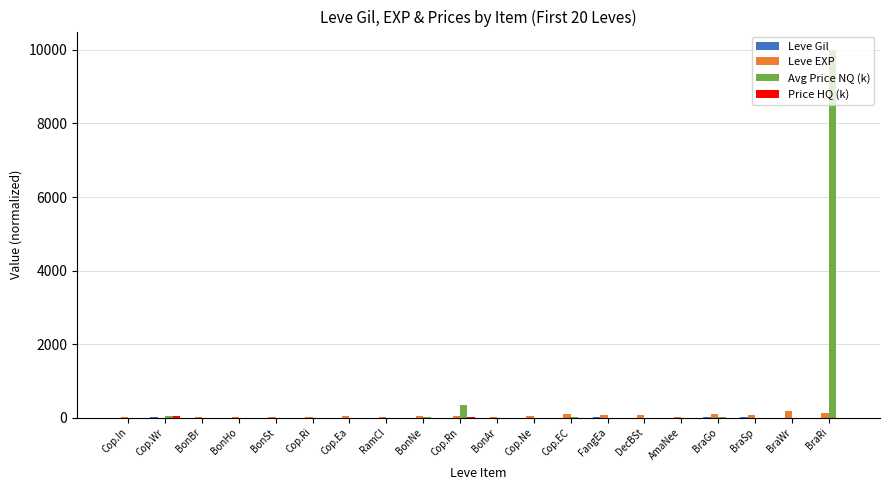

How many groups of bars are there?

20